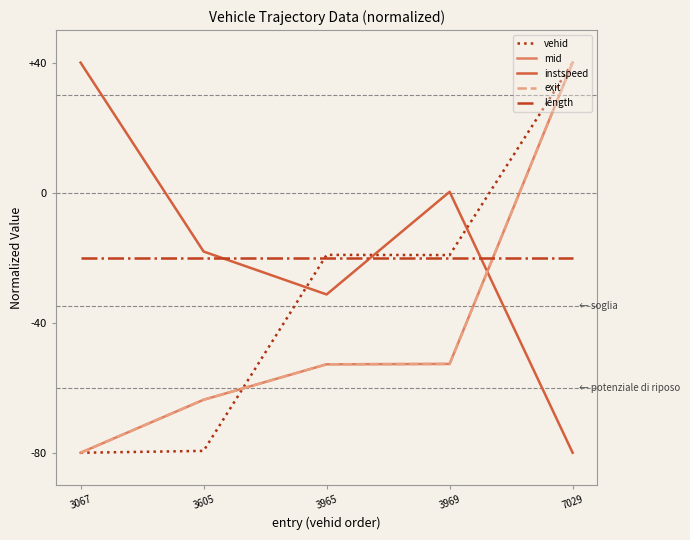

Between 3605 and 3965, which series saw the biggest shift?

vehid